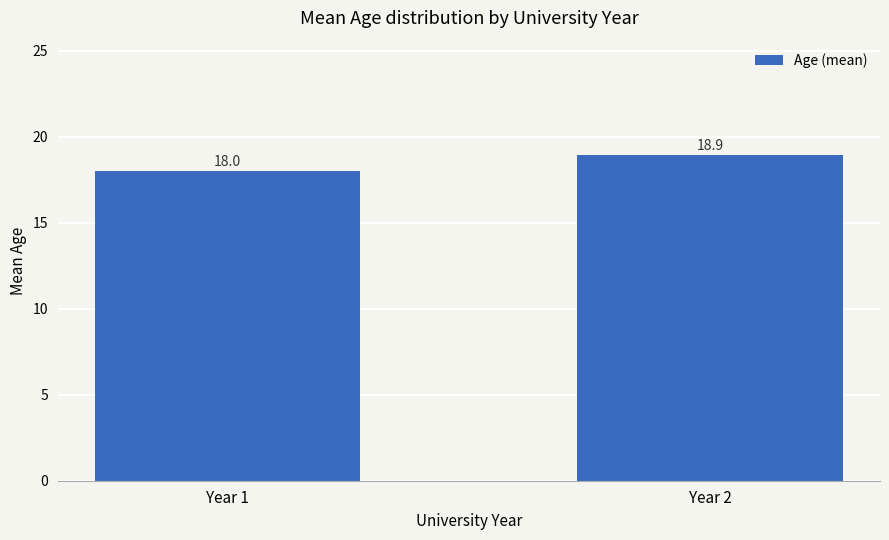

Which label corresponds to the largest value in the chart?

Year 2